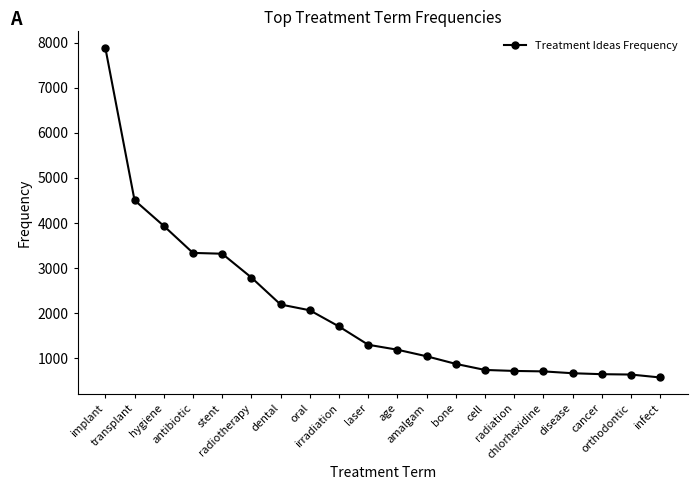

What is the sum of all values?

40913